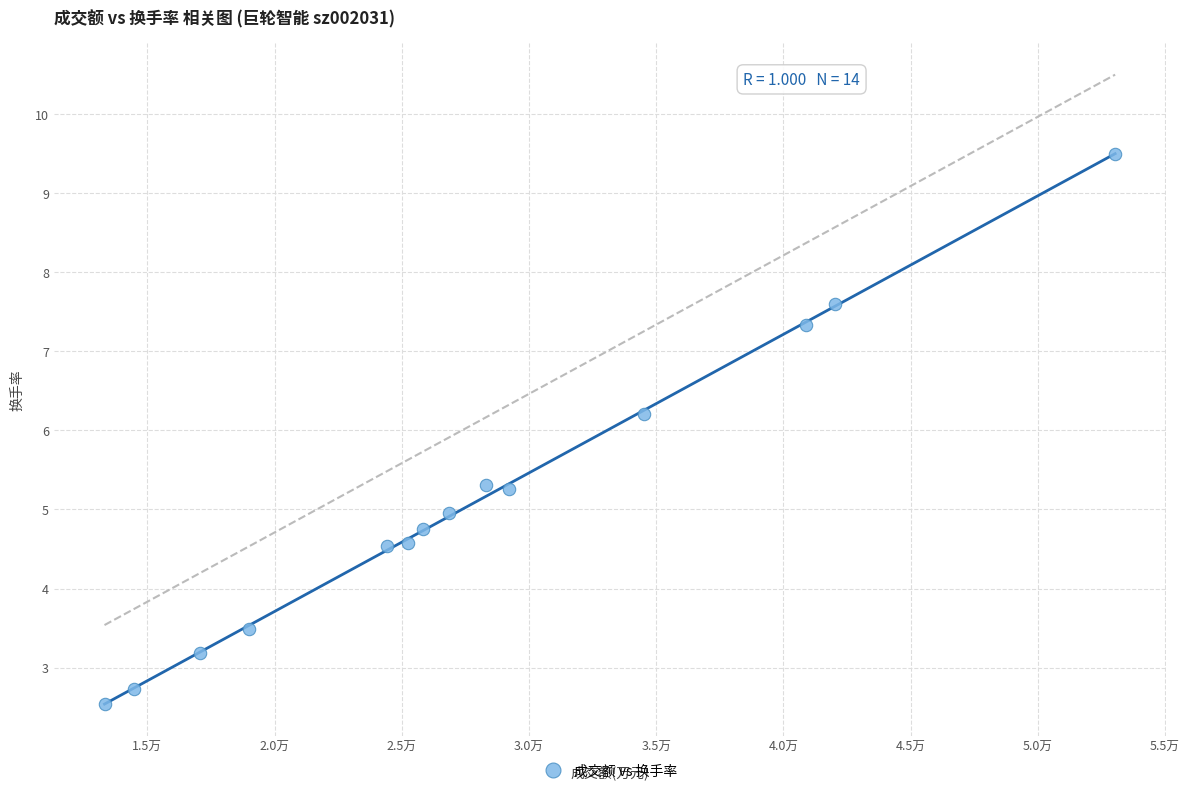

What Y value in the scatter plot is closest to 6?

6.2